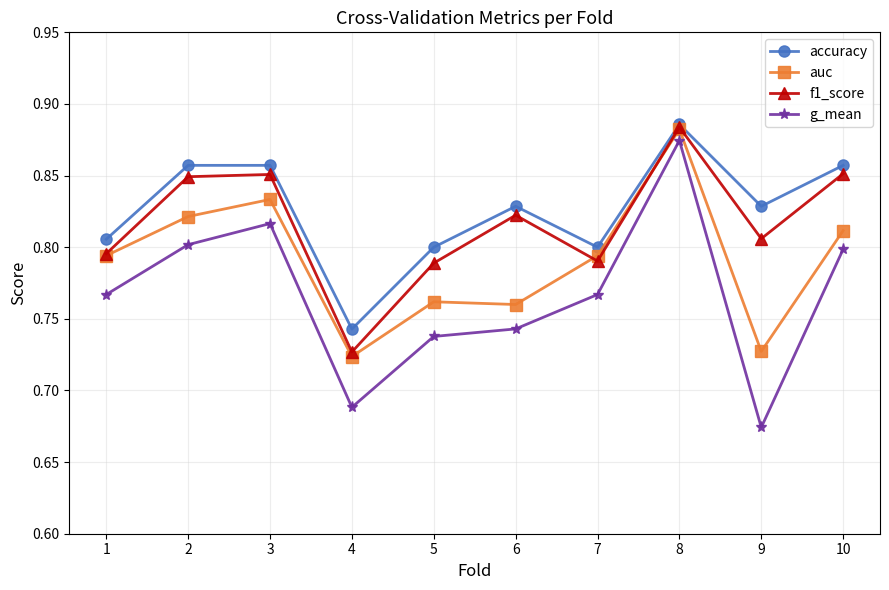

List the series in order of their overall mean, lowest first.

g_mean, auc, f1_score, accuracy